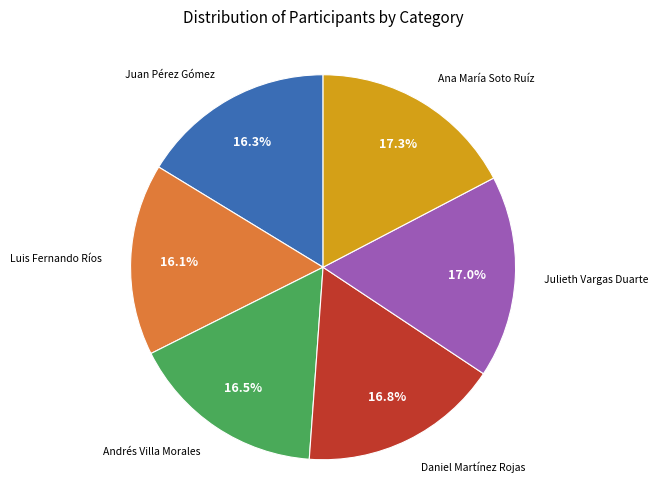

Does any single category account for the majority?

No